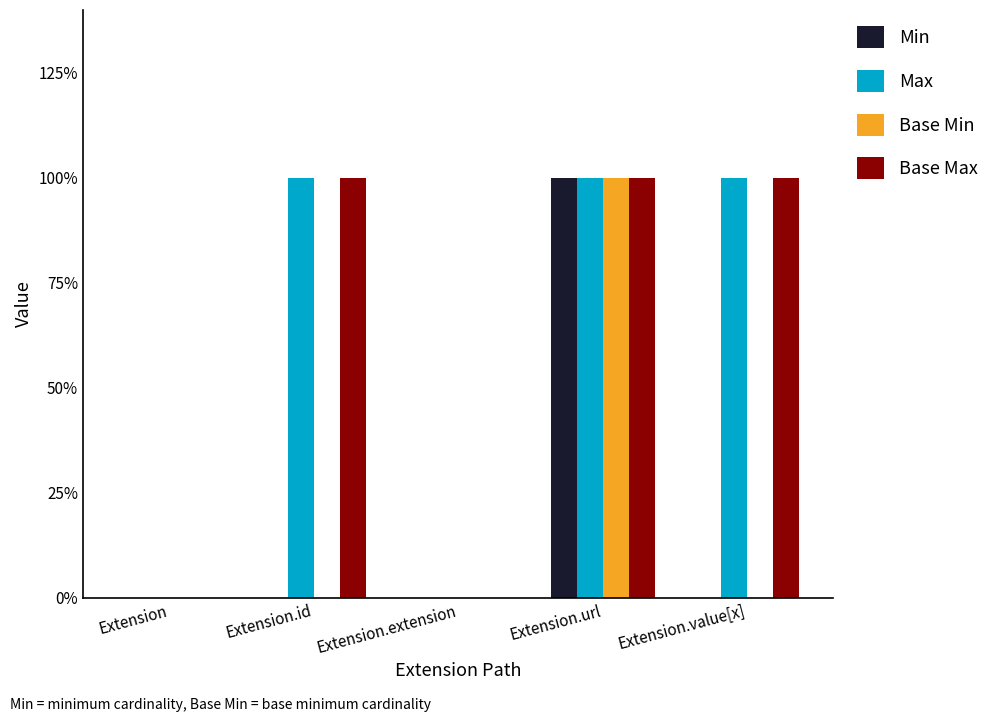

What are all the series names shown in the legend?

Min, Max, Base Min, Base Max